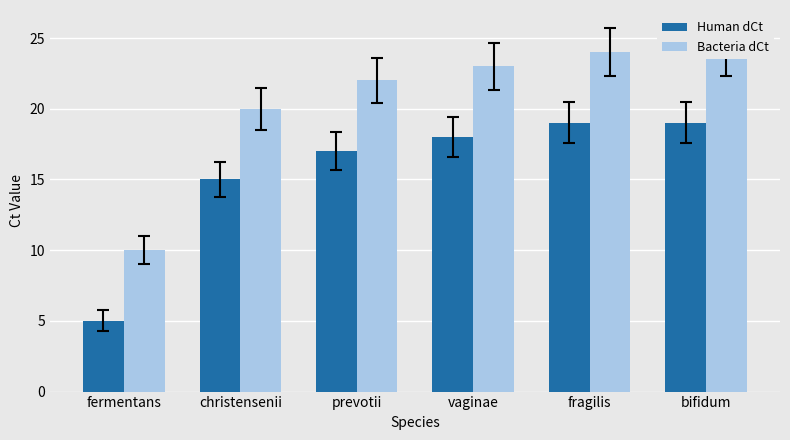

Between bifidum and fermentans, which is larger?

bifidum